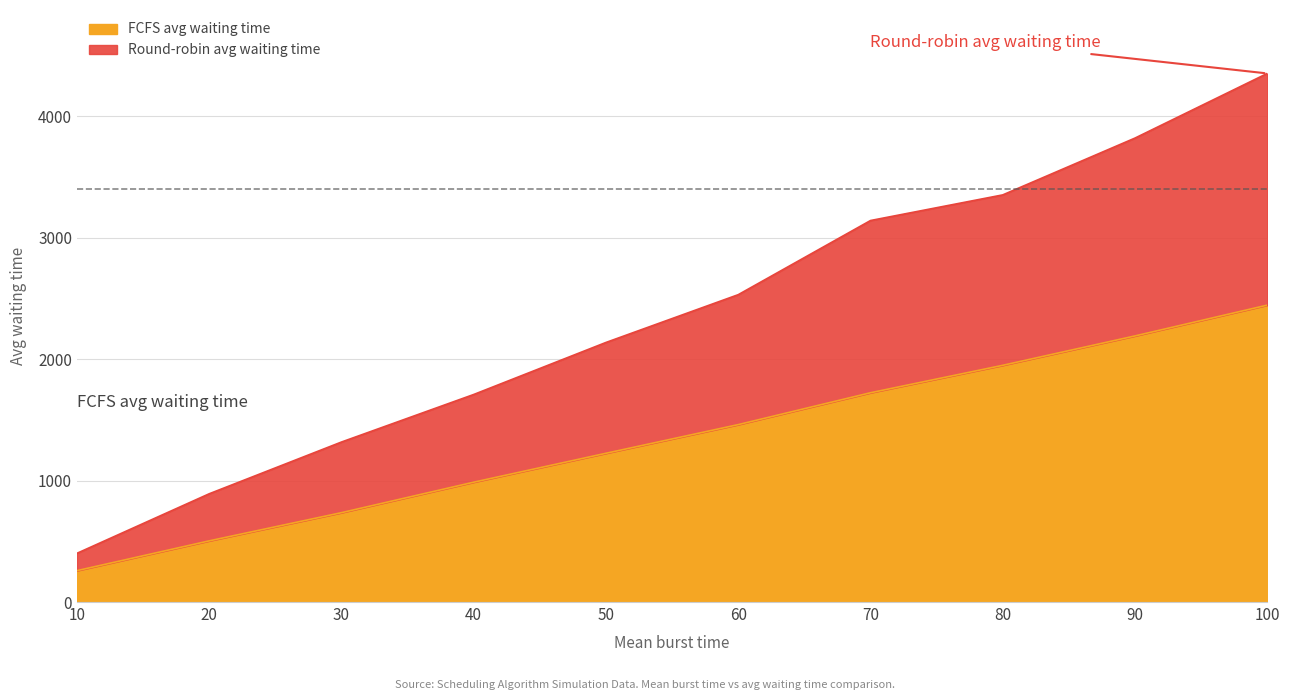

True or false: FCFS avg waiting time and Round-robin avg waiting time intersect in this chart.

False